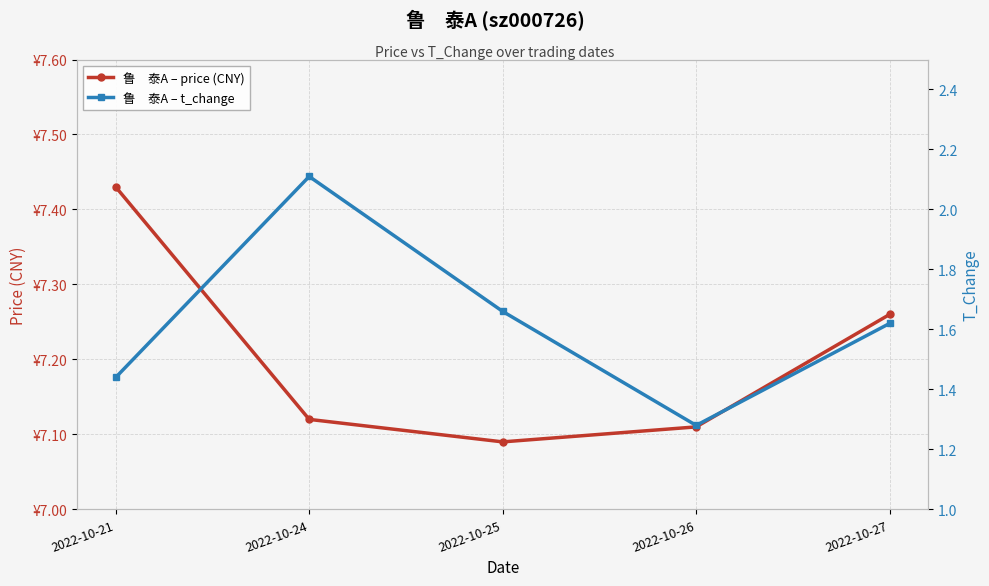

Reading left to right, extract all data points from this chart.

鲁　泰A – price (CNY): 2022-10-21=7.4	2022-10-24=7.1	2022-10-25=7.1	2022-10-26=7.1	2022-10-27=7.3
鲁　泰A – t_change: 2022-10-21=1.4	2022-10-24=2.1	2022-10-25=1.7	2022-10-26=1.3	2022-10-27=1.6